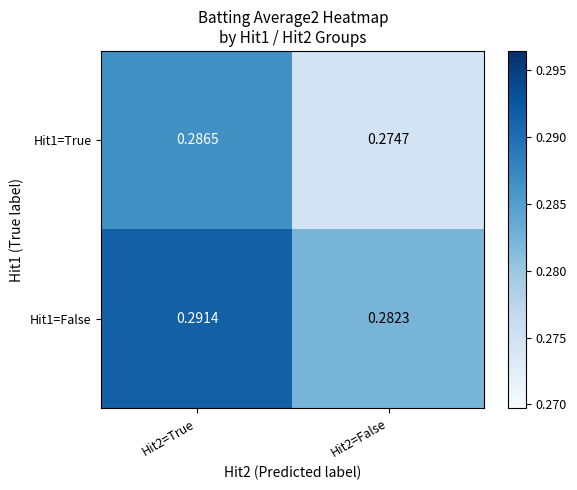

Is the value of Hit1=False at Hit2=True greater than the value of Hit1=True at Hit2=True?

Yes